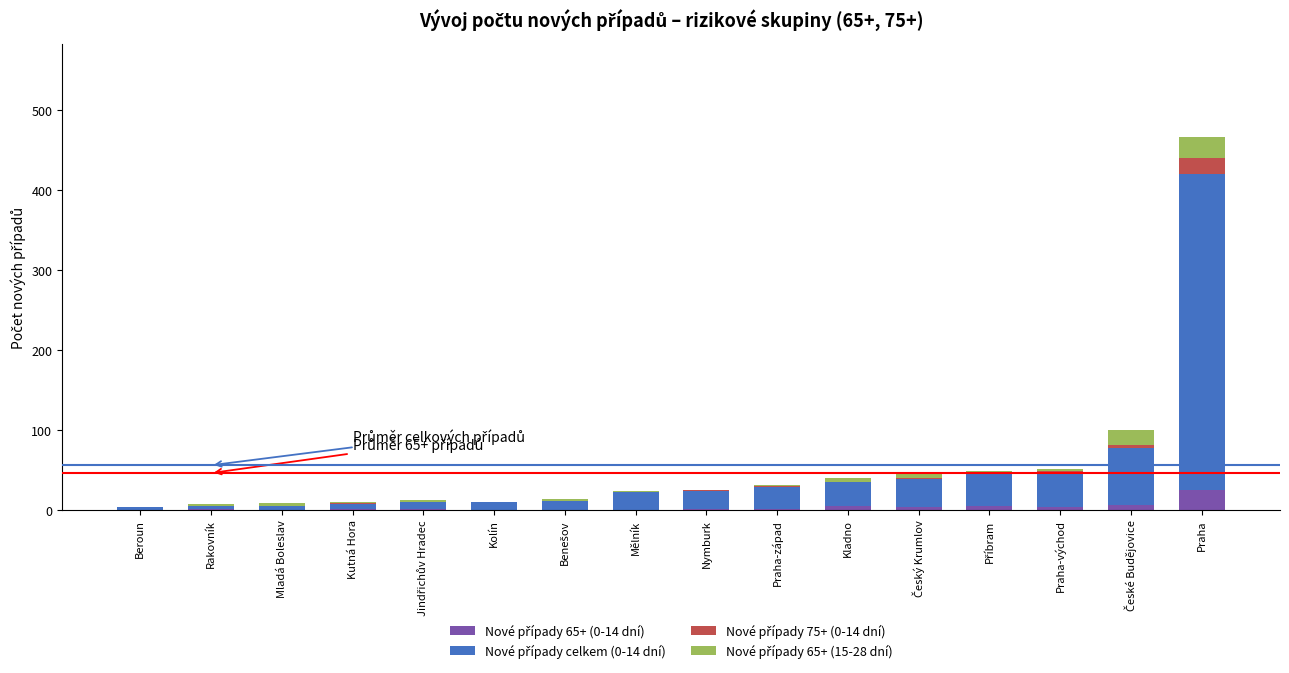

At which category is the sum across all series the highest?

Praha